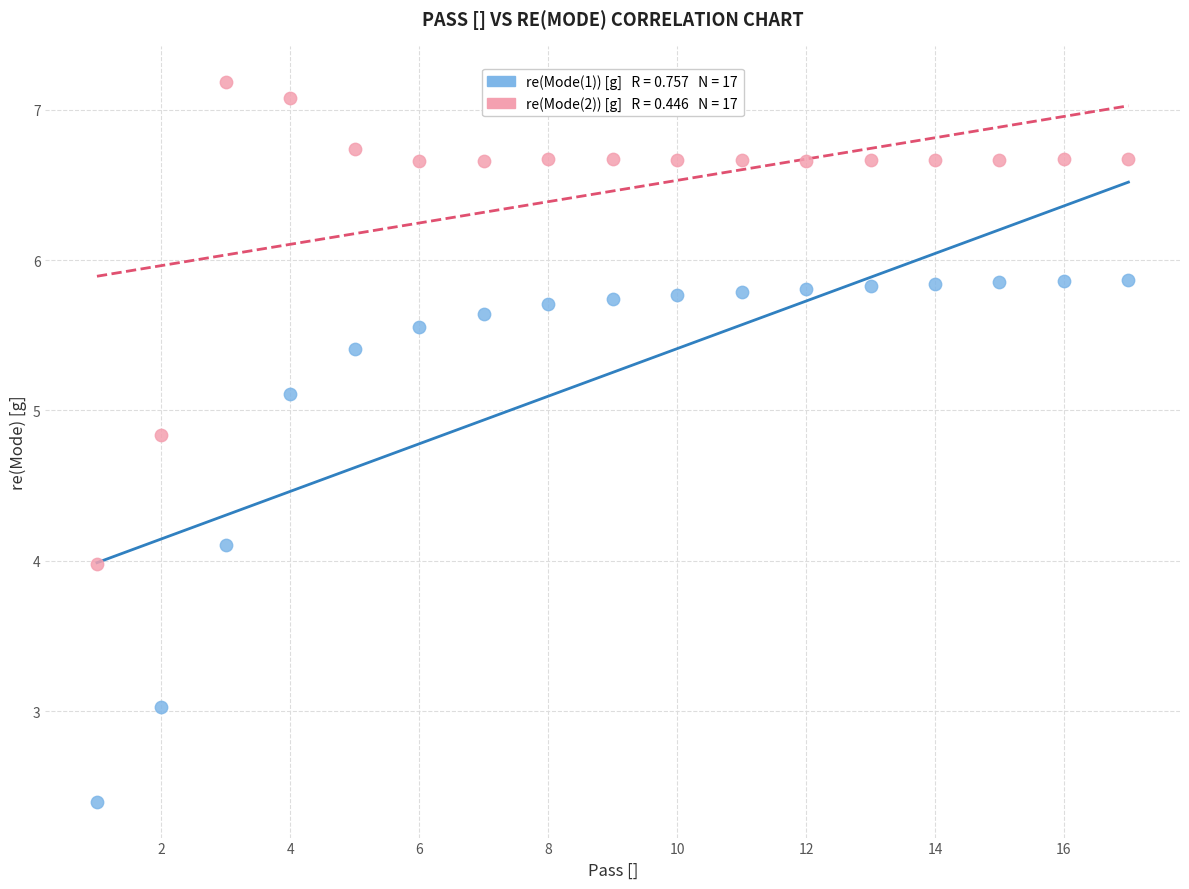

Across all data points, what is the range of Y values (max minus min)?

4.8